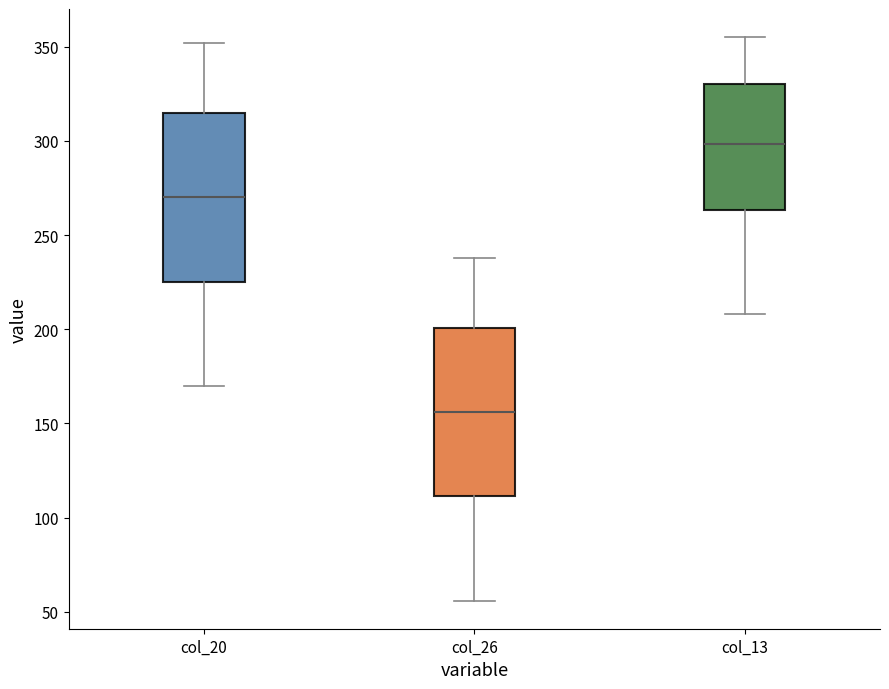

Where does the median line of the box for col_26 sit on the y-axis? The values are not printed on the chart, so give them approximately, as read against the axis.

155